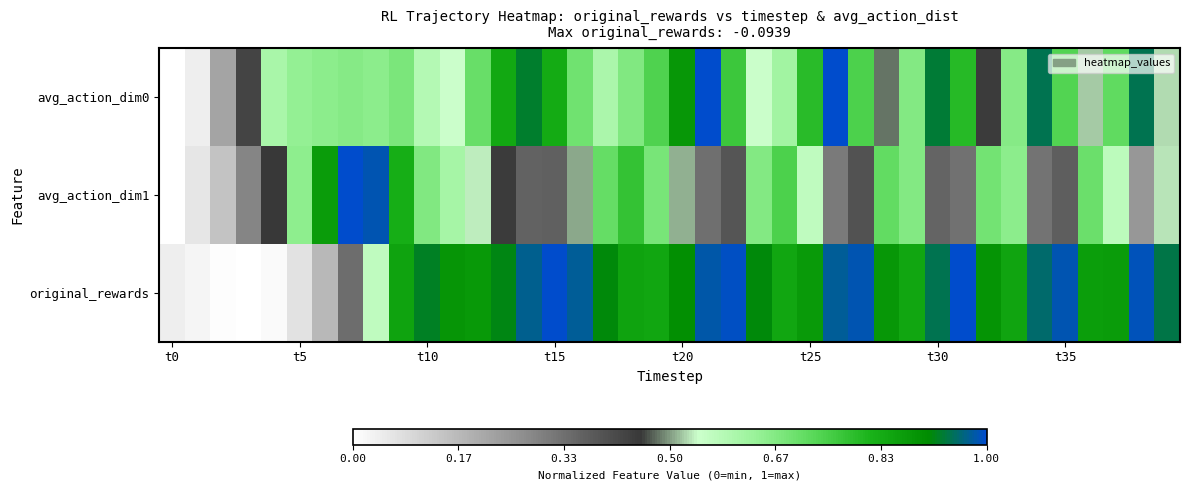

At which category does the chart reach its peak across all series?

26